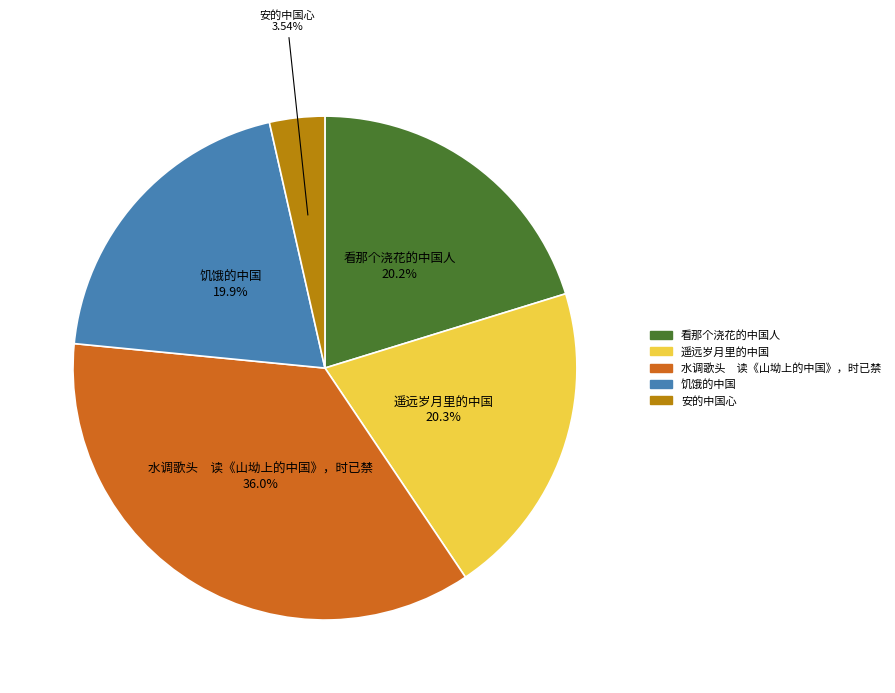

What is the smallest slice in the pie chart?

安的中国心